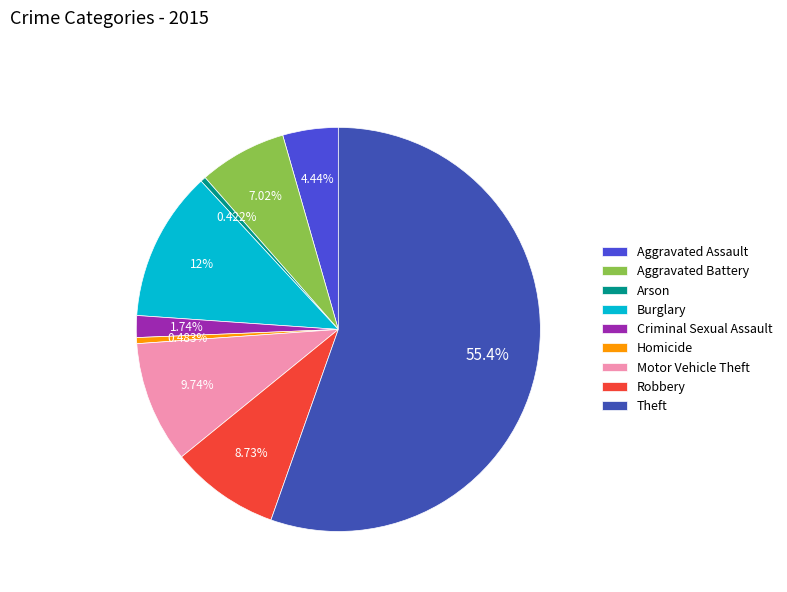

How much of the chart is everything except Arson?

99.6%